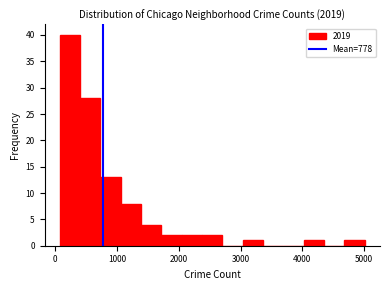

Read against the x-axis, roughly where is the centre of the tallest bar?

200